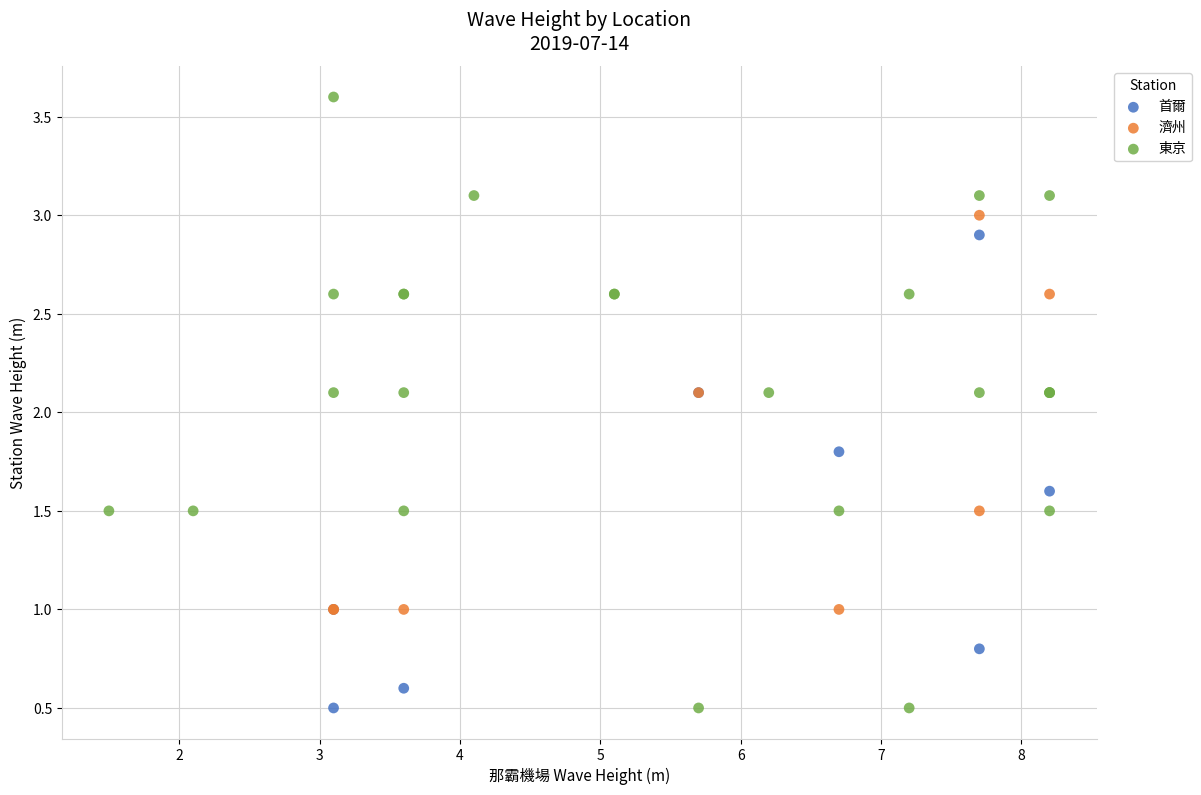

Which series has the widest spread of Y values?

東京